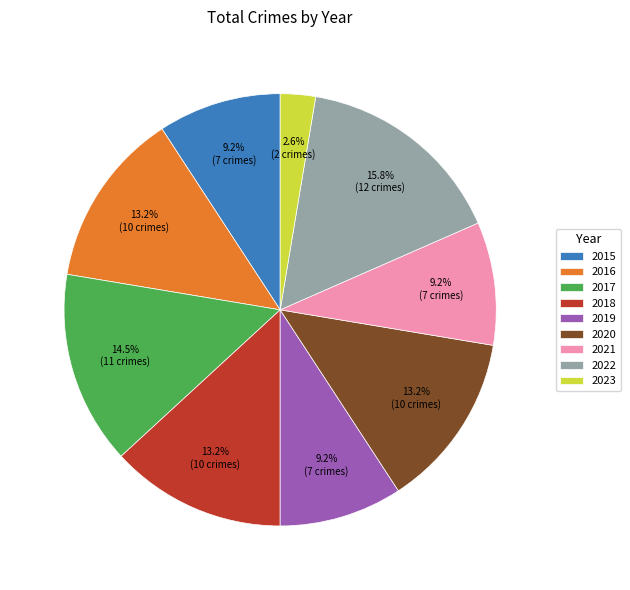

To the nearest percent, what is the combined percentage of 2021 and 2018?

22%